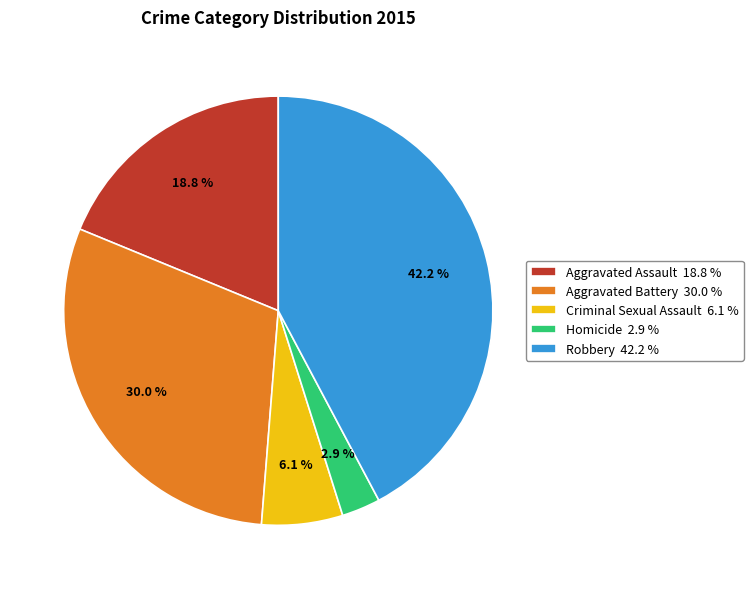

To the nearest percent, what portion does Aggravated Assault represent?

19%